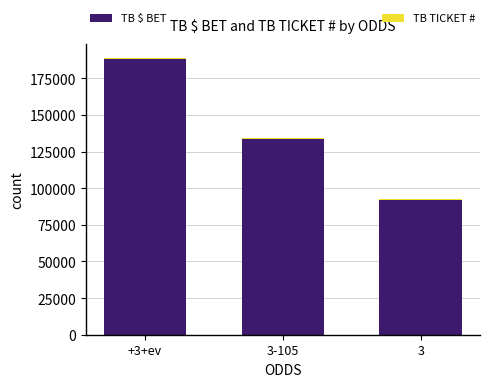

Where is TB $ BET nearest to the value 140170?

3-105